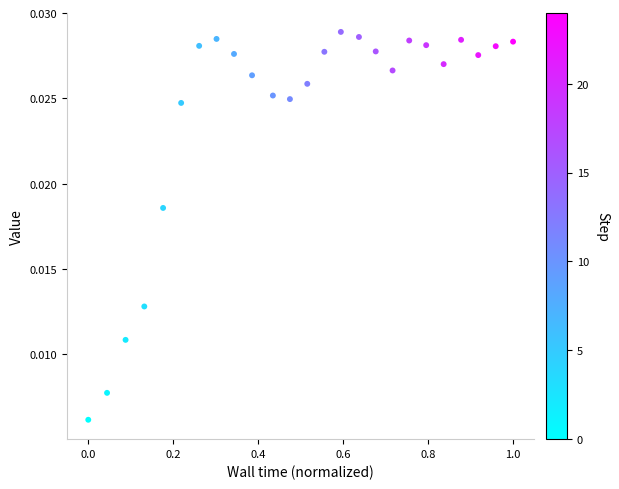

What is the range of X values (max minus min)?

1.0